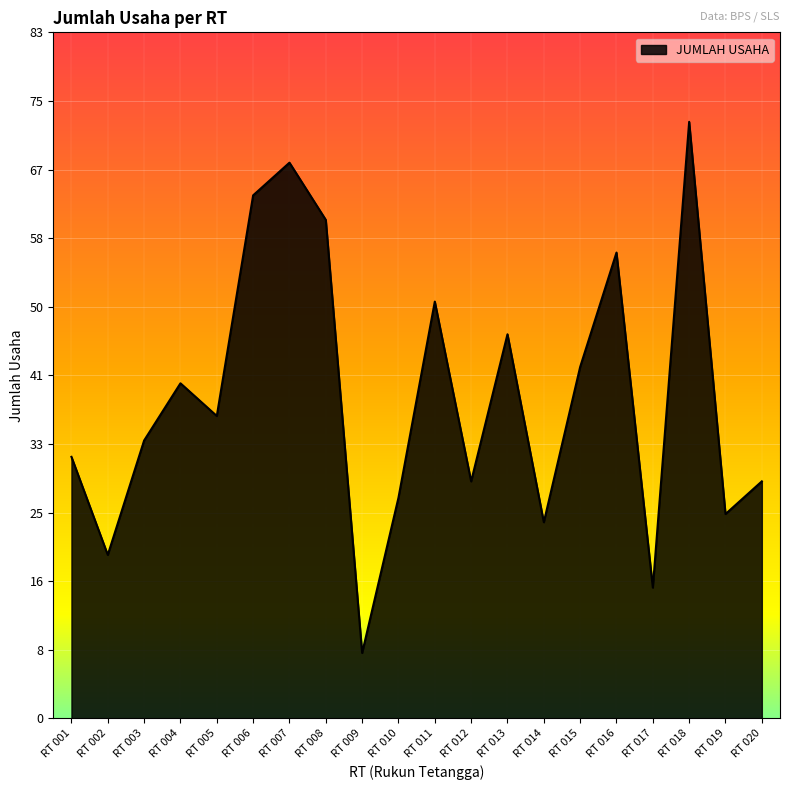

Is this an area chart (filled region under the line)?

Yes